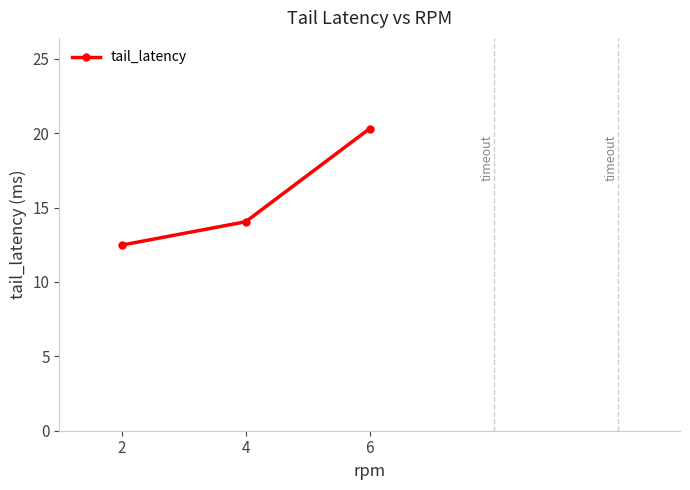

Rank the categories by value from lowest to highest.

2, 4, 6